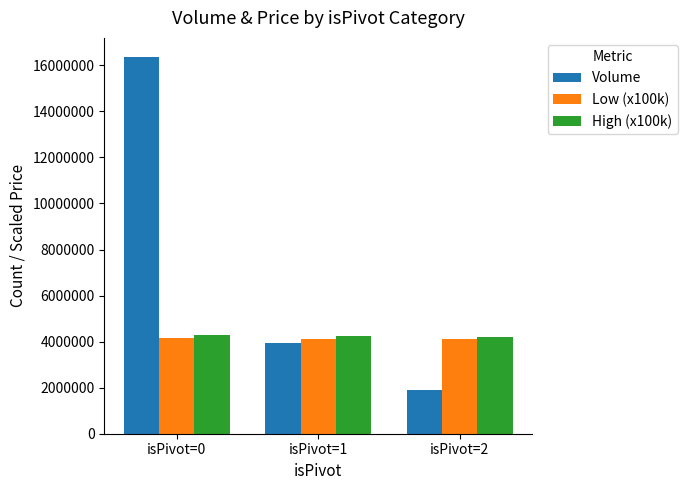

How many values in the High (x100k) series are below 4245000?

1